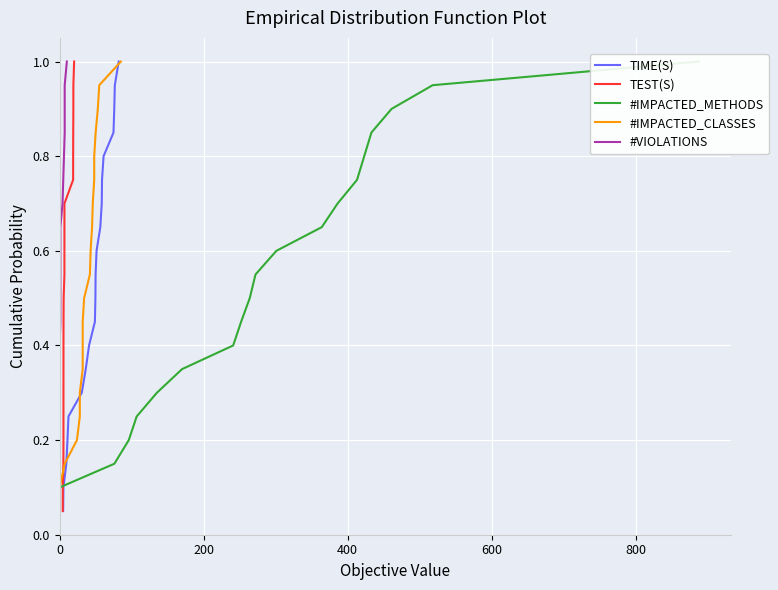

What is the highest value of the TIME(S) series?

1.0